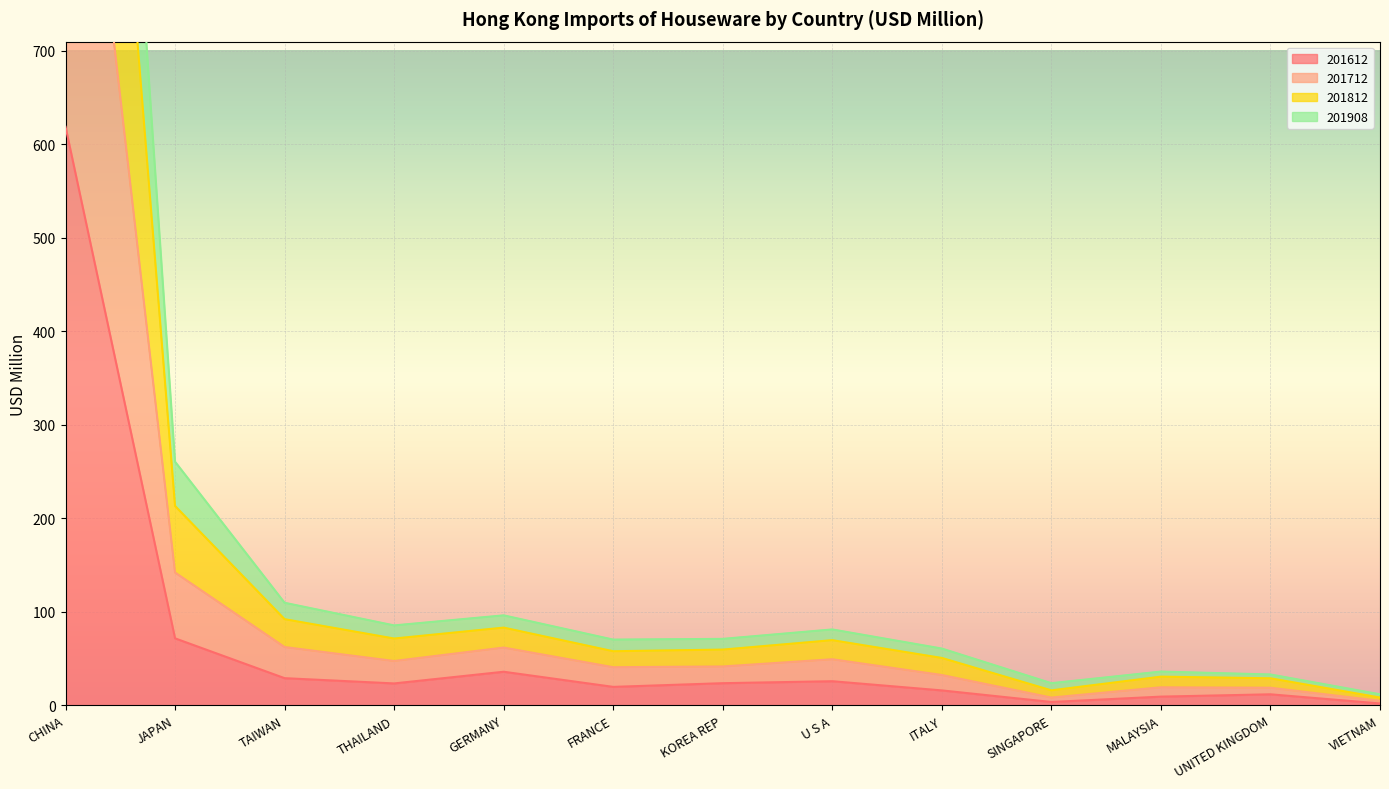

True or false: 201908 and 201712 cross at least once.

False